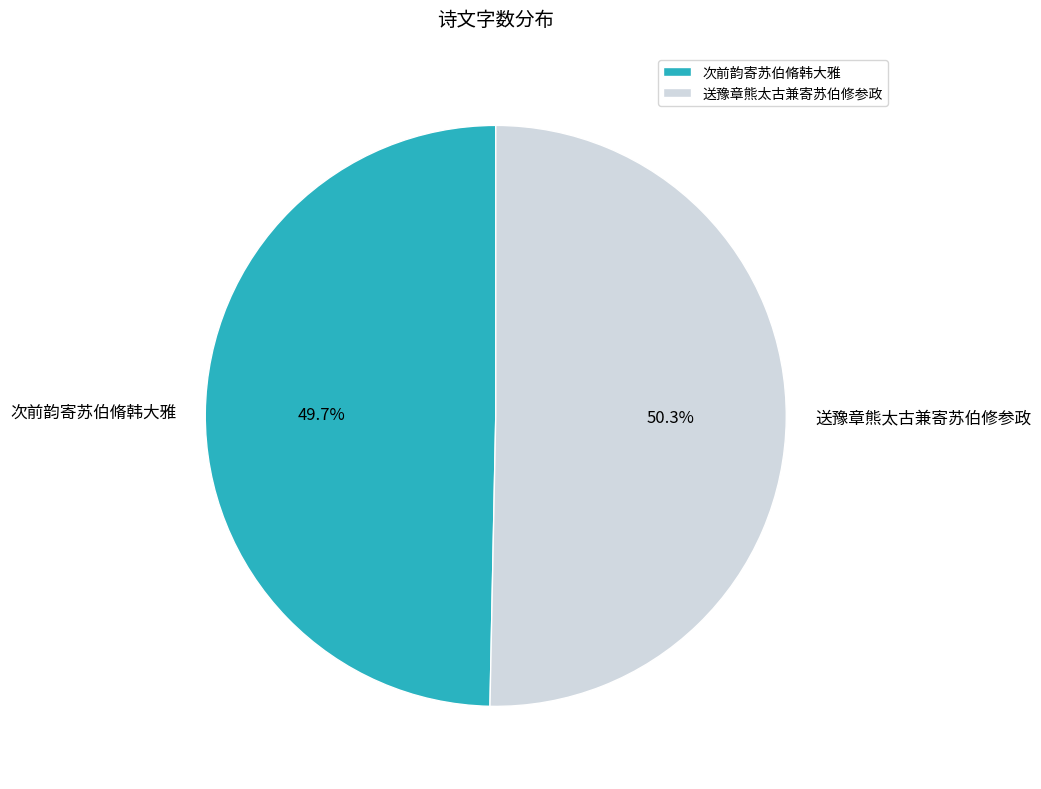

True or false: 送豫章熊太古兼寄苏伯修参政 accounts for 38% of the total.

False